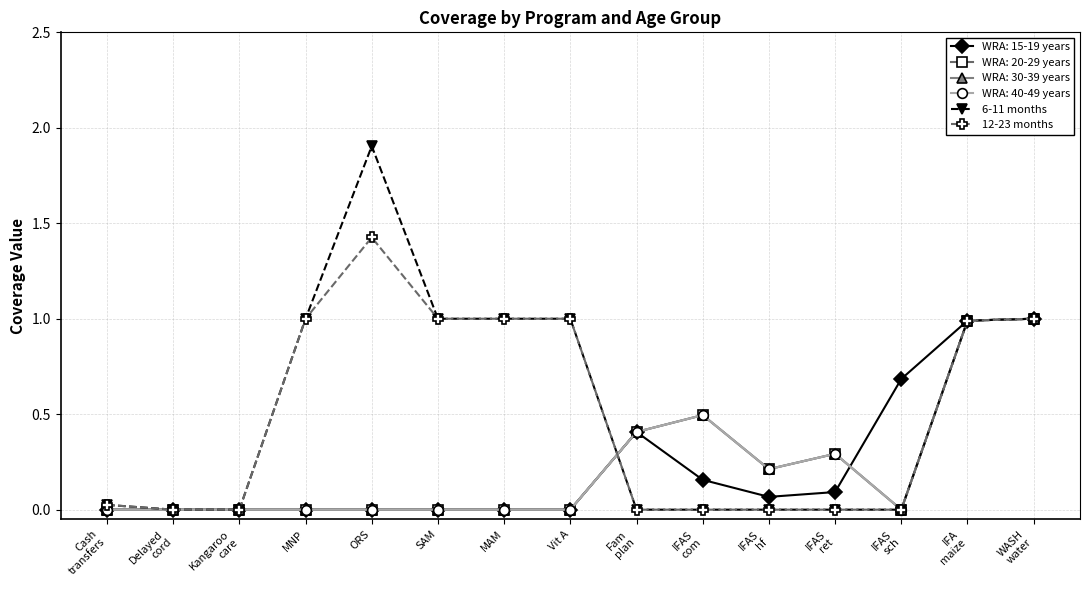

Is this an area chart (filled region under the line)?

No